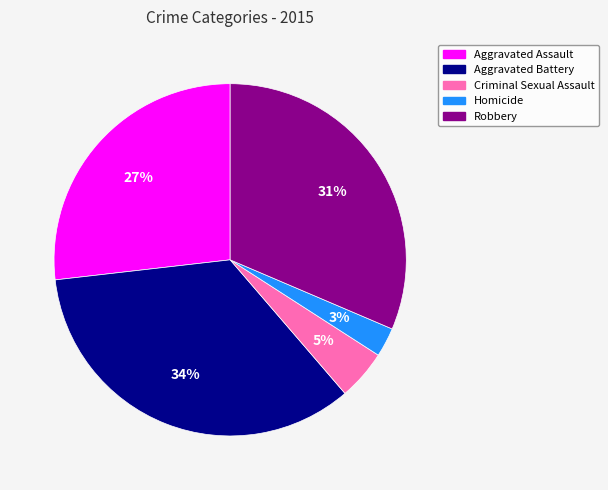

What is the largest slice in the pie chart?

Aggravated Battery